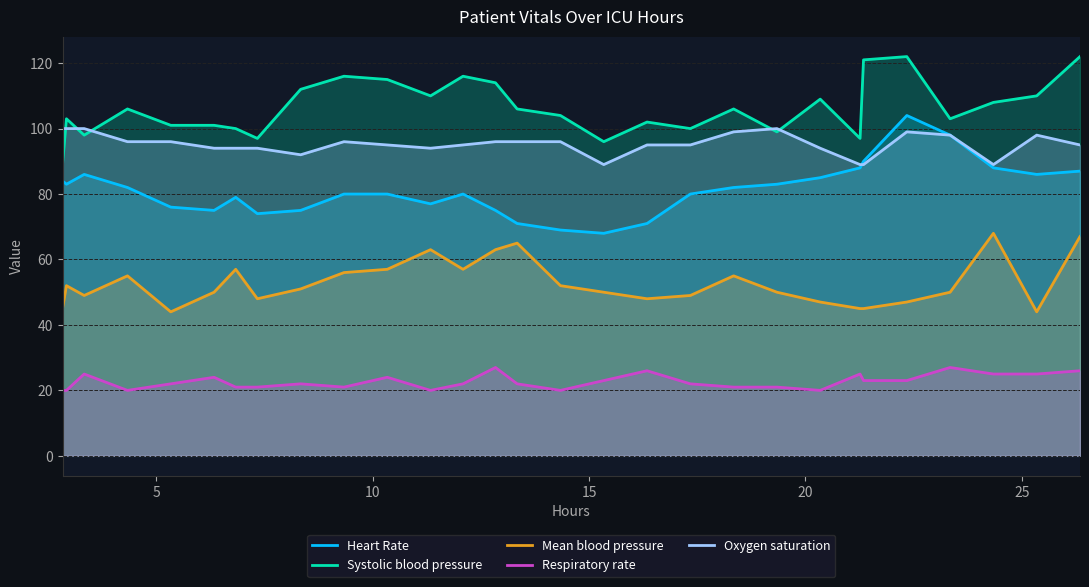

What is the highest value of the Oxygen saturation series?

100